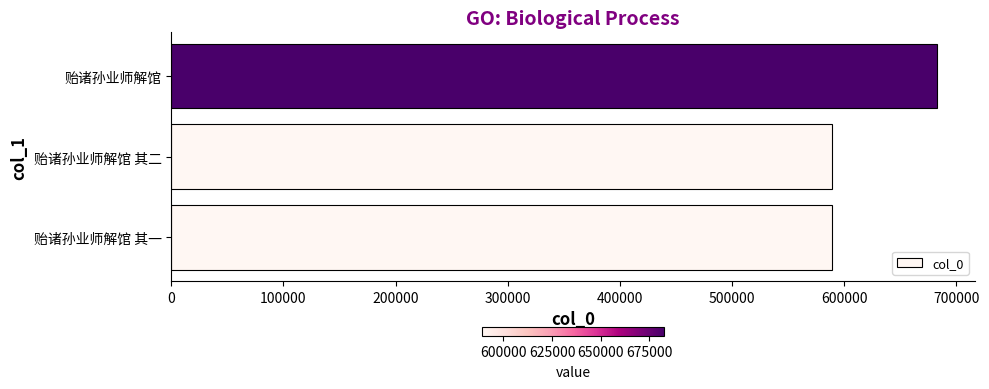

What is the ratio of the value at 贻诸孙业师解馆 to the value at 贻诸孙业师解馆 其二?

1.2